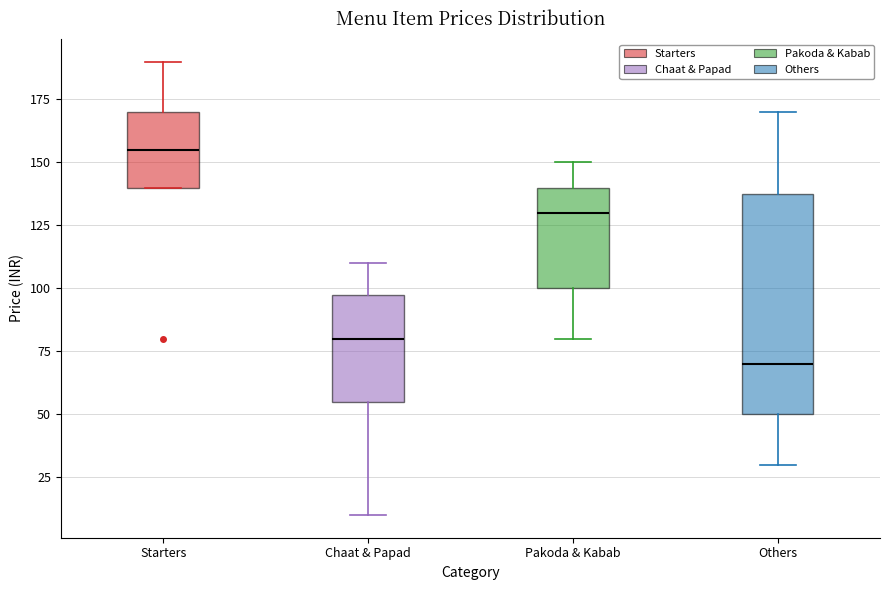

Which box's median line is the lowest?

Others